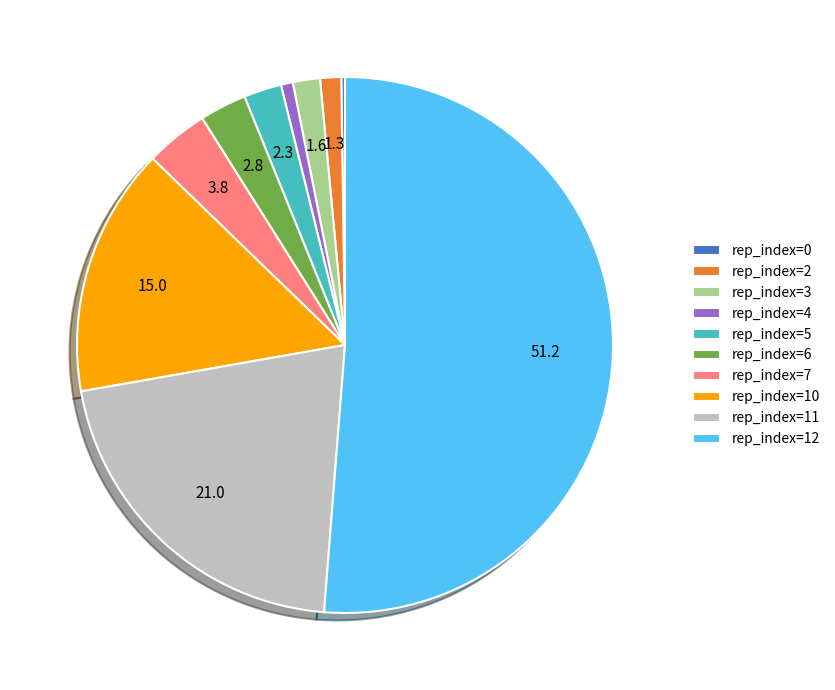

The rep_index=4 slice represents 1% of the pie. True or false?

True